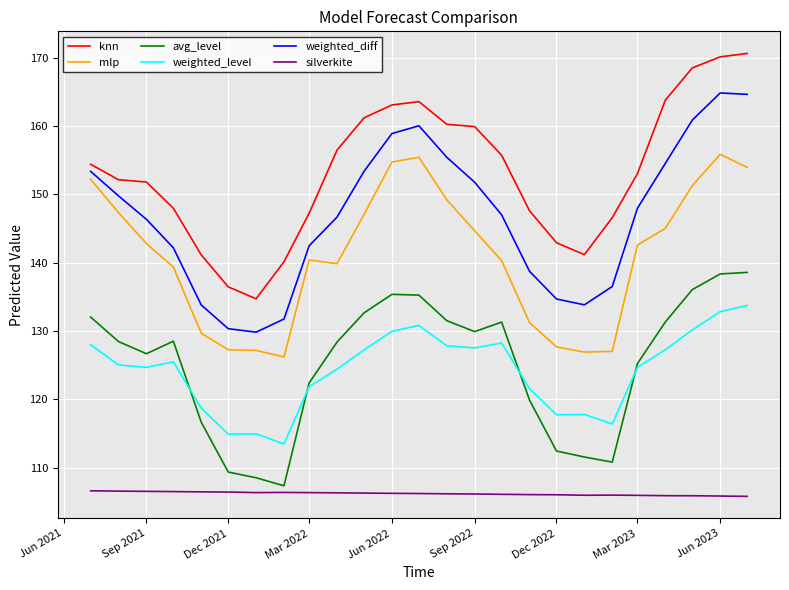

True or false: silverkite and mlp intersect in this chart.

False